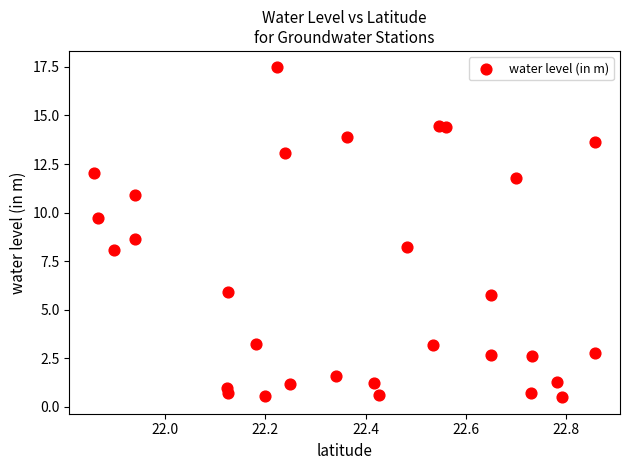

What is the range of Y values (max minus min)?

17.0